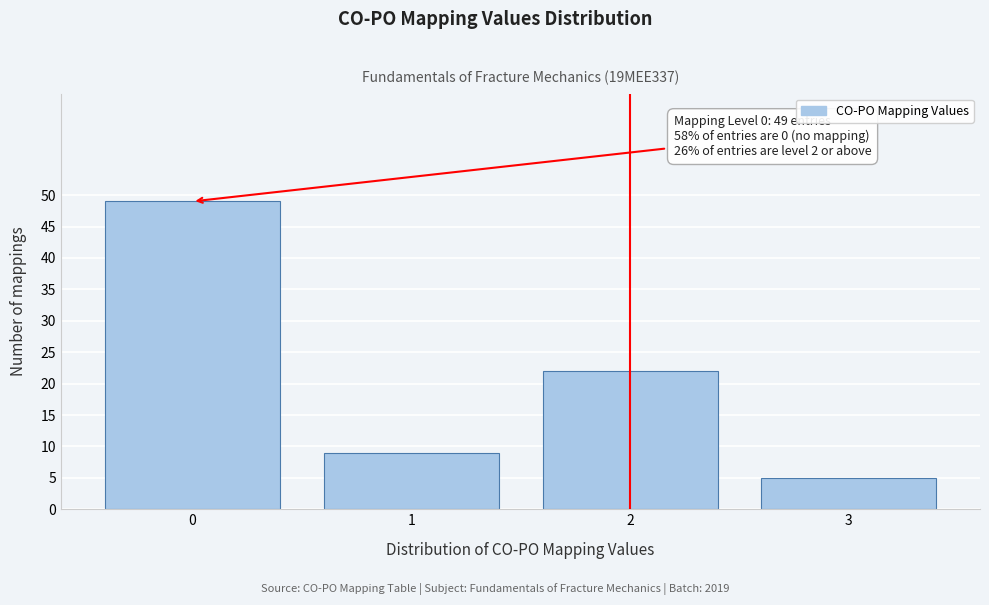

Reading left to right, extract all data points from this chart.

0=49	1=9	2=22	3=5